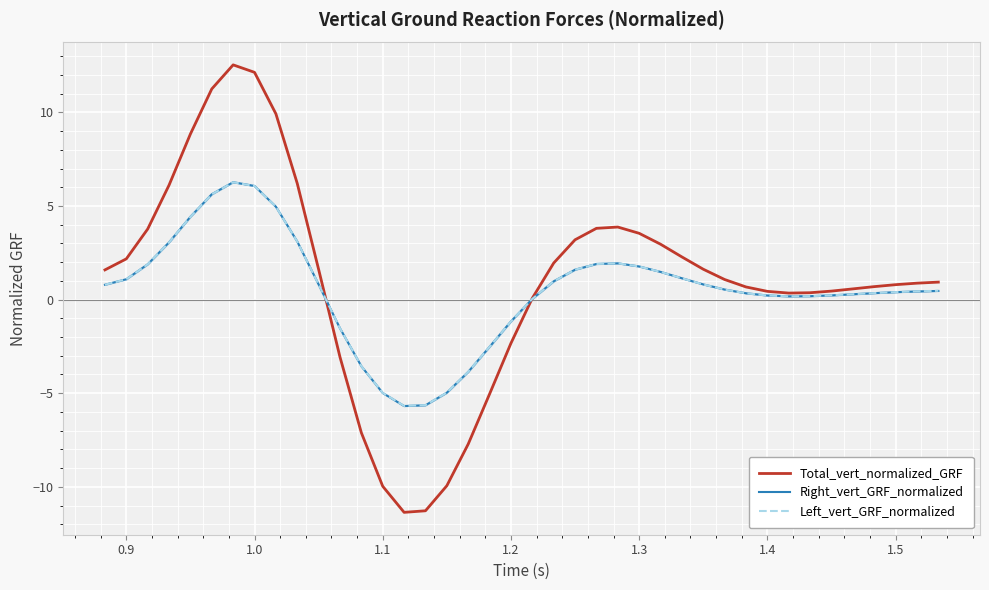

True or false: Right_vert_GRF_normalized has more than 0 interior local peaks.

True